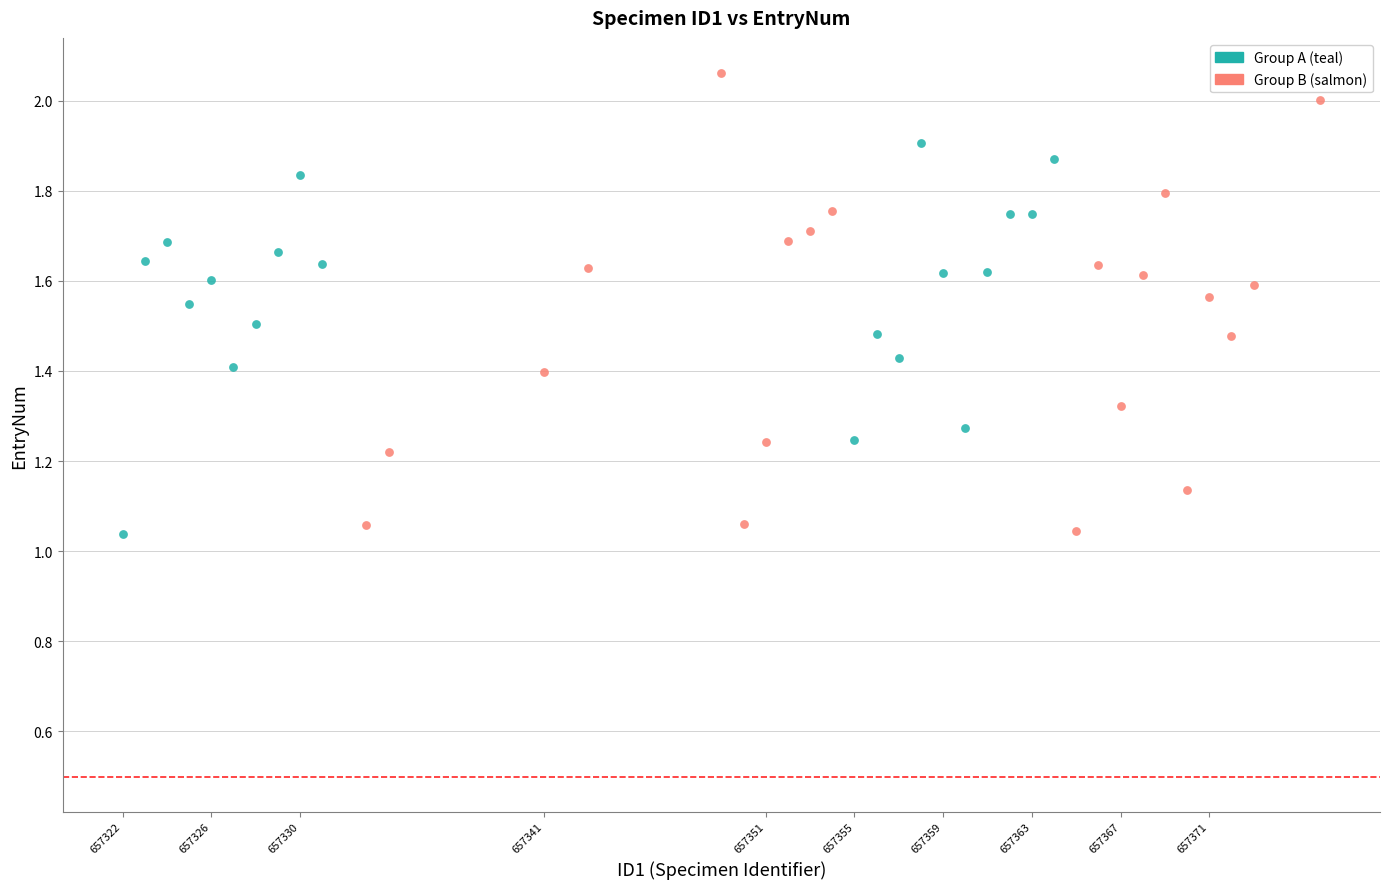

Which series has the largest Y range (max minus min)?

Group B (salmon)